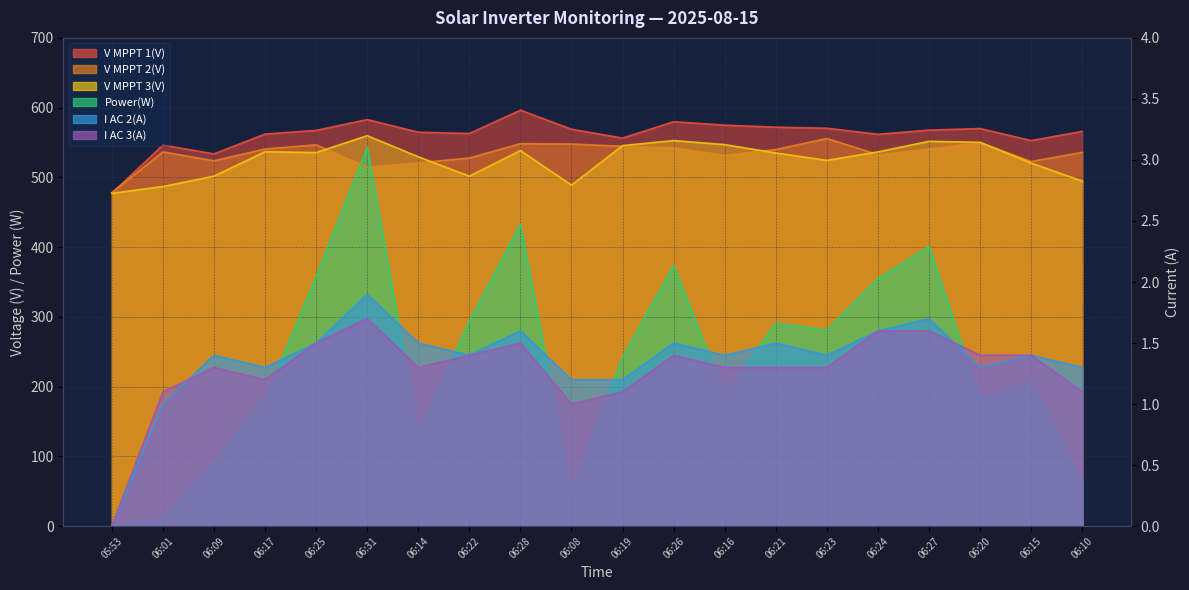

Reading right to left, transcribe all the data shown in this chart.

V MPPT 1(V): 06:10=566.0	06:15=552.8	06:20=570.0	06:27=567.8	06:24=561.8	06:23=570.5	06:21=572.0	06:16=574.9	06:26=579.8	06:19=556.4	06:08=569.0	06:28=596.4	06:22=562.9	06:14=564.8	06:31=582.9	06:25=567.4	06:17=562.1	06:09=533.7	06:01=546.3	05:53=477.4
V MPPT 2(V): 06:10=535.9	06:15=522.8	06:20=549.8	06:27=540.8	06:24=532.6	06:23=555.8	06:21=539.9	06:16=531.8	06:26=542.6	06:19=544.6	06:08=547.8	06:28=548.4	06:22=527.7	06:14=520.9	06:31=514.9	06:25=546.7	06:17=540.7	06:09=523.8	06:01=536.6	05:53=478.2
V MPPT 3(V): 06:10=494.6	06:15=520.5	06:20=550.3	06:27=551.7	06:24=536.6	06:23=524.4	06:21=535.0	06:16=547.0	06:26=552.8	06:19=545.6	06:08=488.9	06:28=538.5	06:22=501.7	06:14=529.6	06:31=559.8	06:25=535.6	06:17=536.8	06:09=501.8	06:01=486.9	05:53=477.1
Power(W): 06:10=62.0	06:15=207.0	06:20=182.0	06:27=401.0	06:24=355.0	06:23=281.0	06:21=291.0	06:16=188.0	06:26=374.0	06:19=242.0	06:08=50.0	06:28=433.0	06:22=294.0	06:14=133.0	06:31=543.0	06:25=358.0	06:17=182.0	06:09=91.0	06:01=10.0	05:53=0.0
I AC 2(A): 06:10=1.3	06:15=1.4	06:20=1.3	06:27=1.7	06:24=1.6	06:23=1.4	06:21=1.5	06:16=1.4	06:26=1.5	06:19=1.2	06:08=1.2	06:28=1.6	06:22=1.4	06:14=1.5	06:31=1.9	06:25=1.5	06:17=1.3	06:09=1.4	06:01=1.0	05:53=0.0
I AC 3(A): 06:10=1.1	06:15=1.4	06:20=1.4	06:27=1.6	06:24=1.6	06:23=1.3	06:21=1.3	06:16=1.3	06:26=1.4	06:19=1.1	06:08=1.0	06:28=1.5	06:22=1.4	06:14=1.3	06:31=1.7	06:25=1.5	06:17=1.2	06:09=1.3	06:01=1.1	05:53=0.0